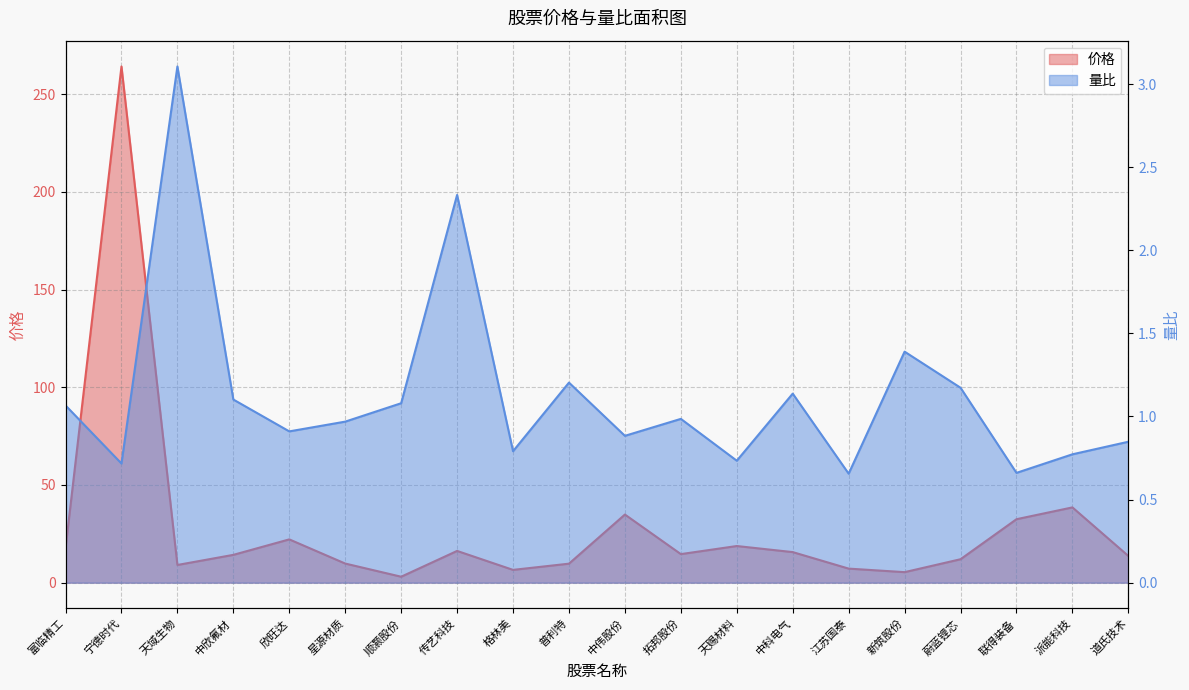

How many data points in 价格 are less than 14?

9